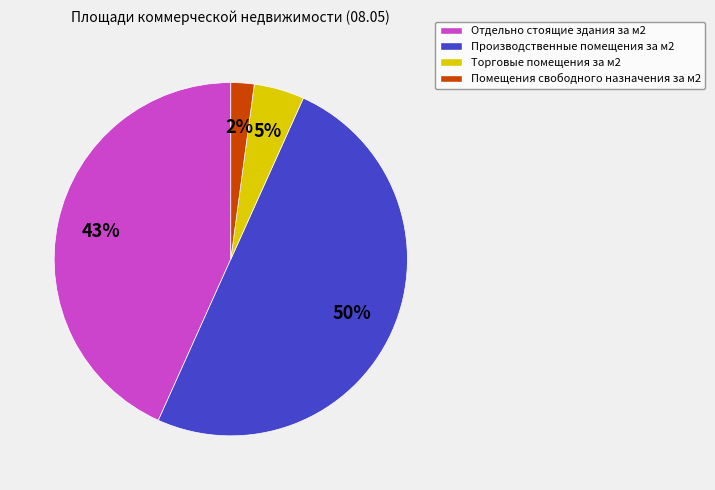

Does Отдельно стоящие здания за м2 account for over 50% of the chart?

No